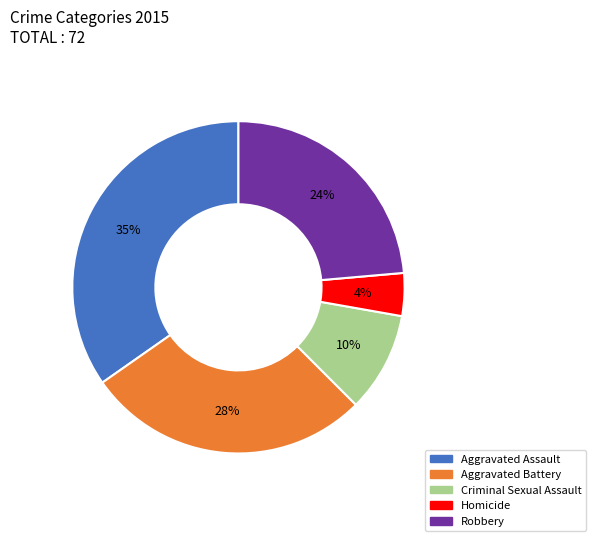

Is there any slice that represents more than half of the pie?

No